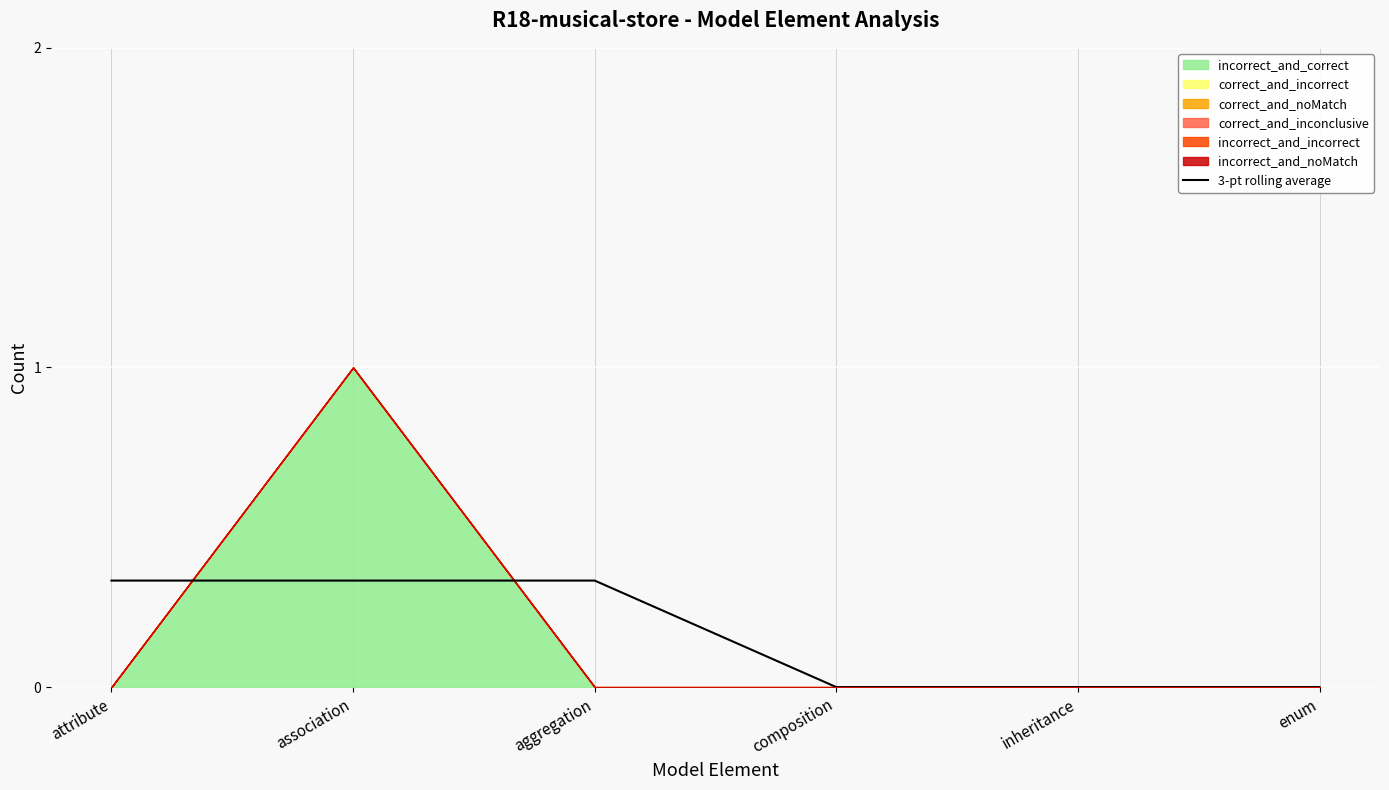

What is the difference between the maximum and minimum values?

0.3